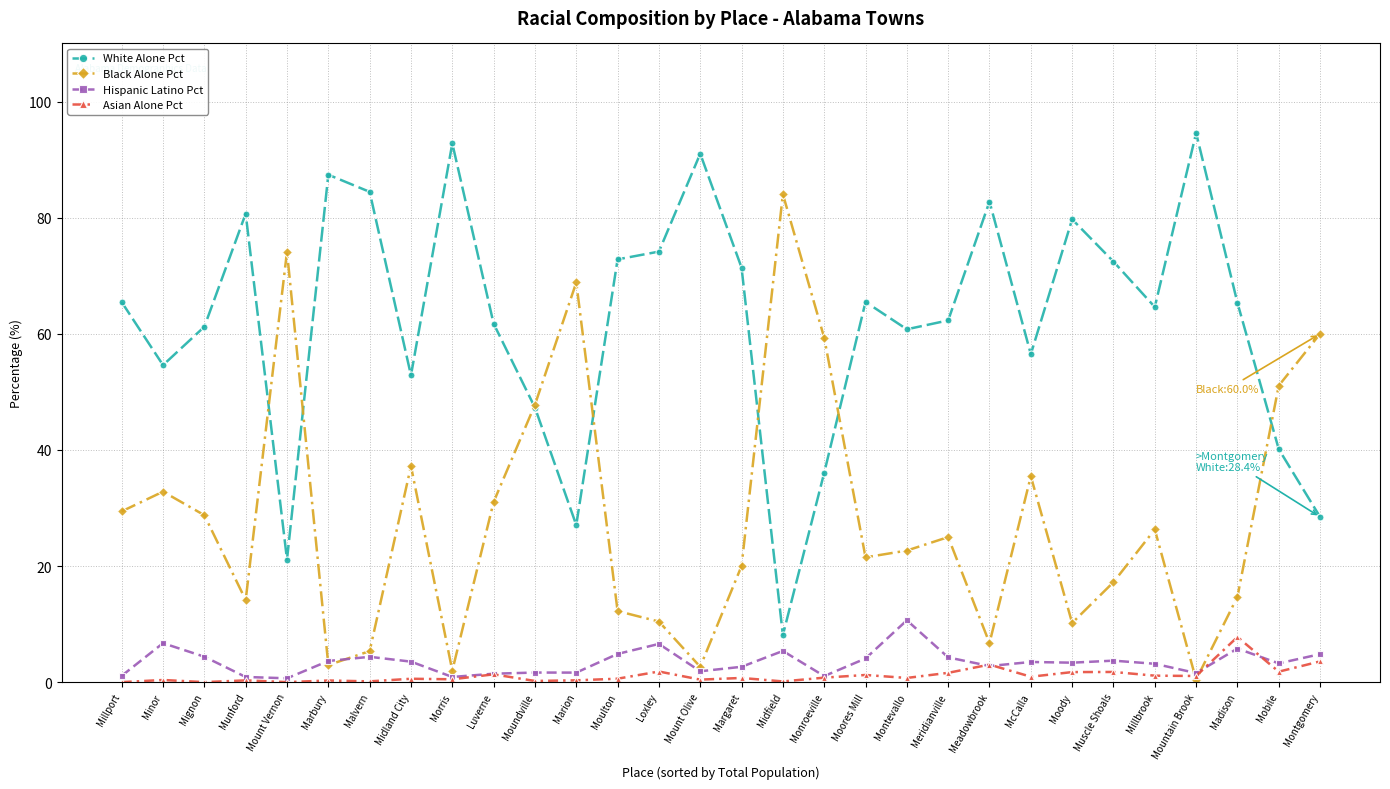

Which category has the lowest value in the Black Alone Pct series?

Mountain Brook